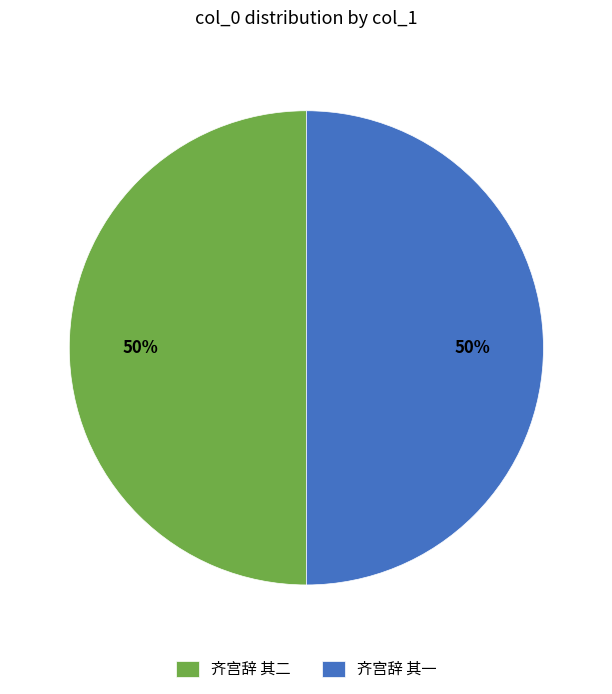

How many slices are in this pie chart?

2